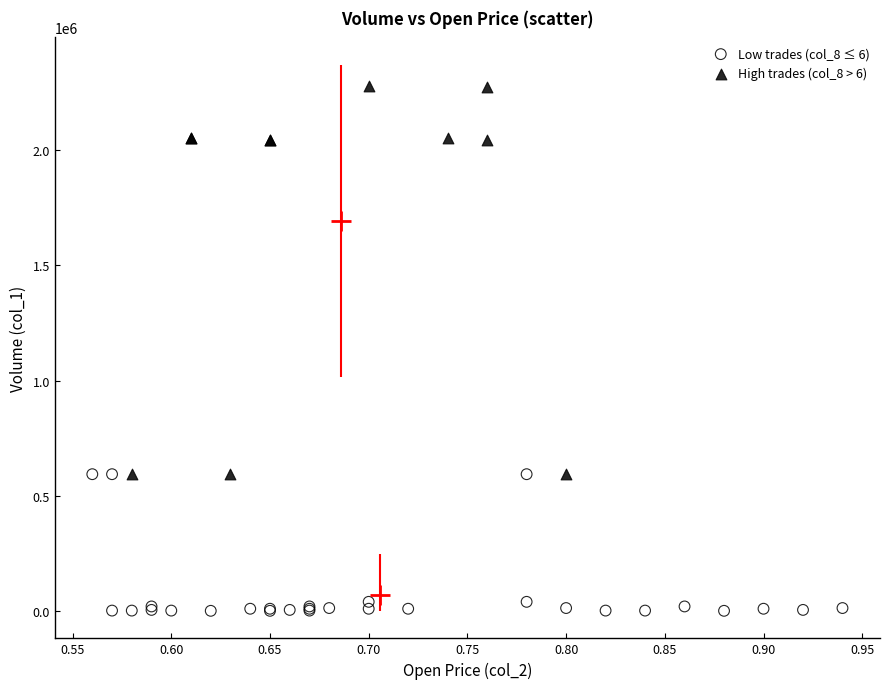

Which series reaches the maximum Y coordinate?

High trades (col_8 > 6)